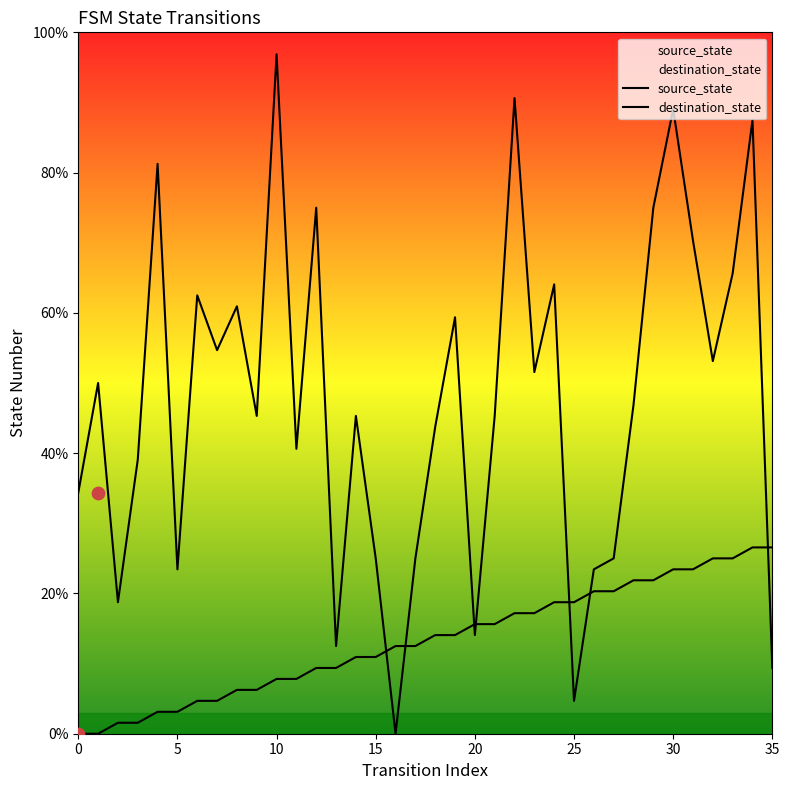

What are all the series names shown in the legend?

source_state, destination_state